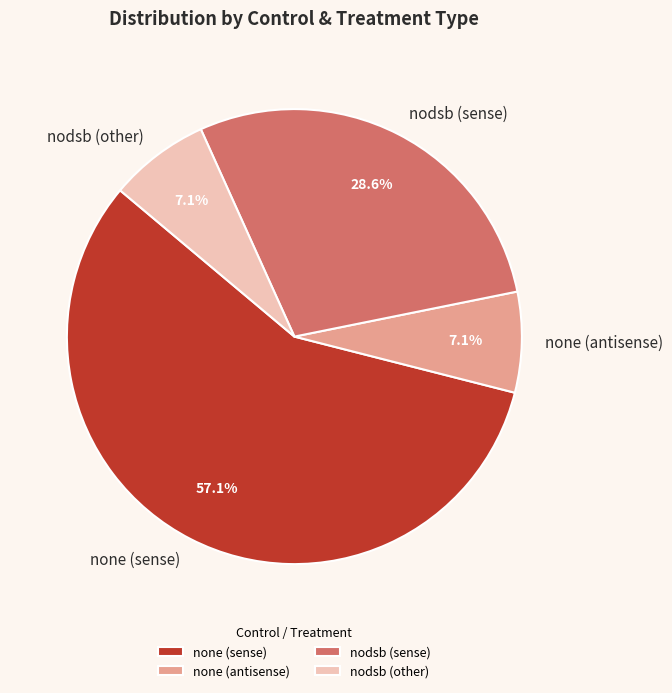

Which slice is the largest?

none (sense)